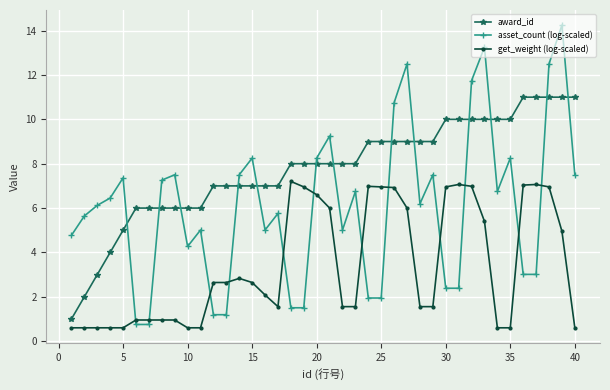

What is the maximum value for get_weight (log-scaled)?

7.2